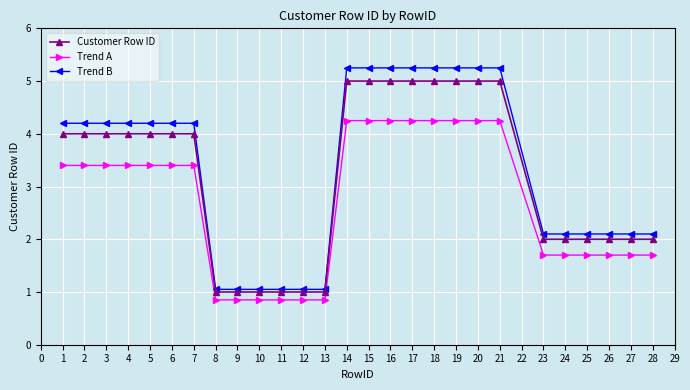

What is the total value across all series at 12?

2.9